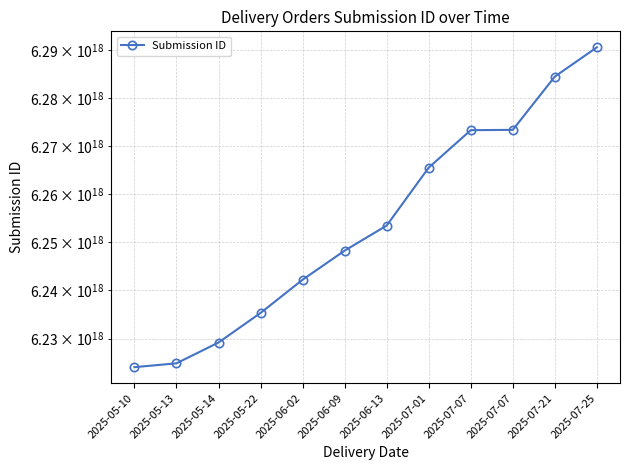

Which has a higher value, 2025-05-13 or 2025-06-02?

2025-06-02